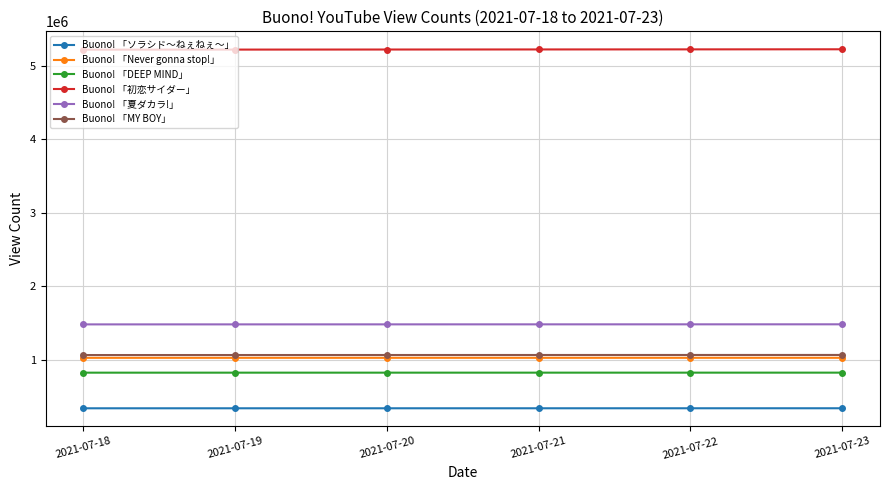

What is the total value across all series at 2021-07-21?

9963858